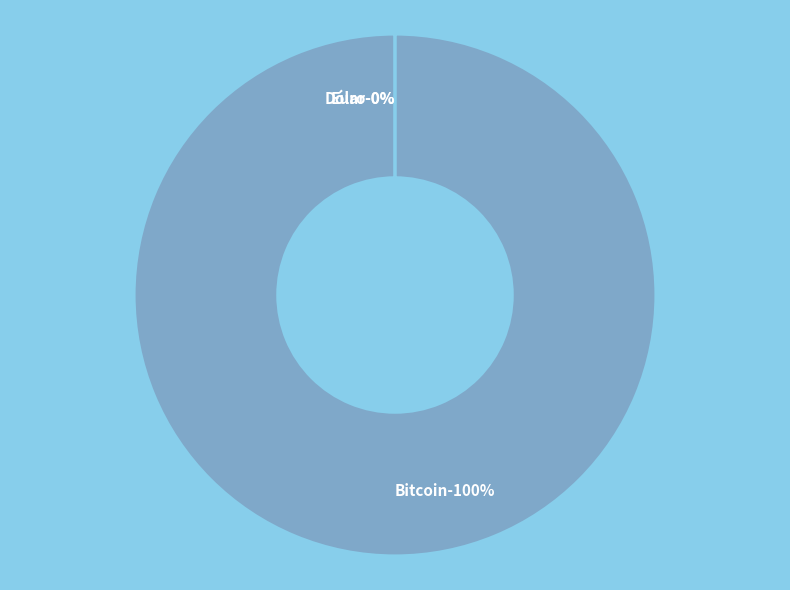

Which slice is the largest?

Bitcoin